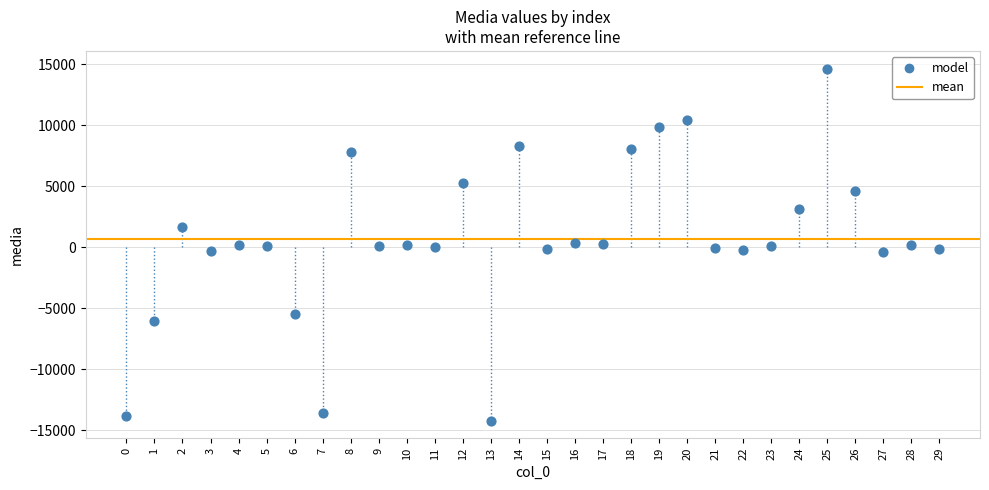

What is the range of Y values (max minus min)?

28864.8